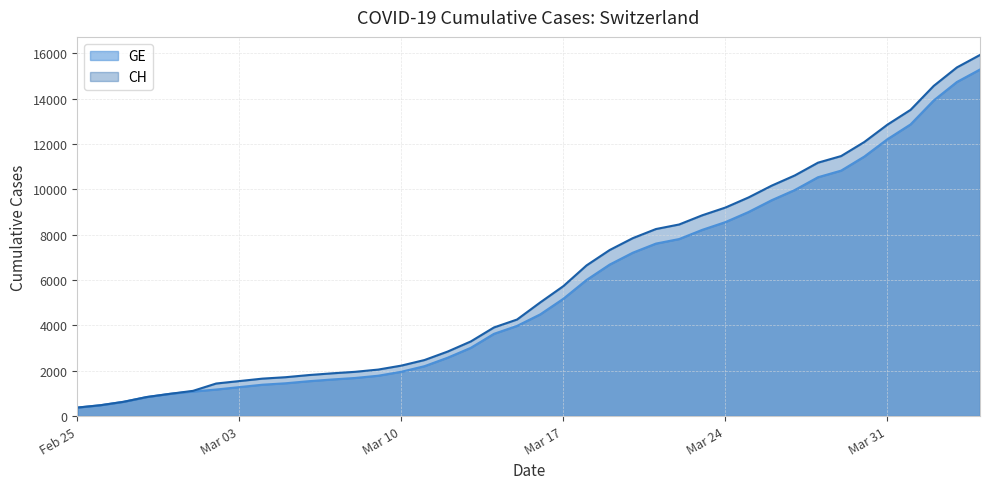

True or false: GE and CH cross at least once.

False